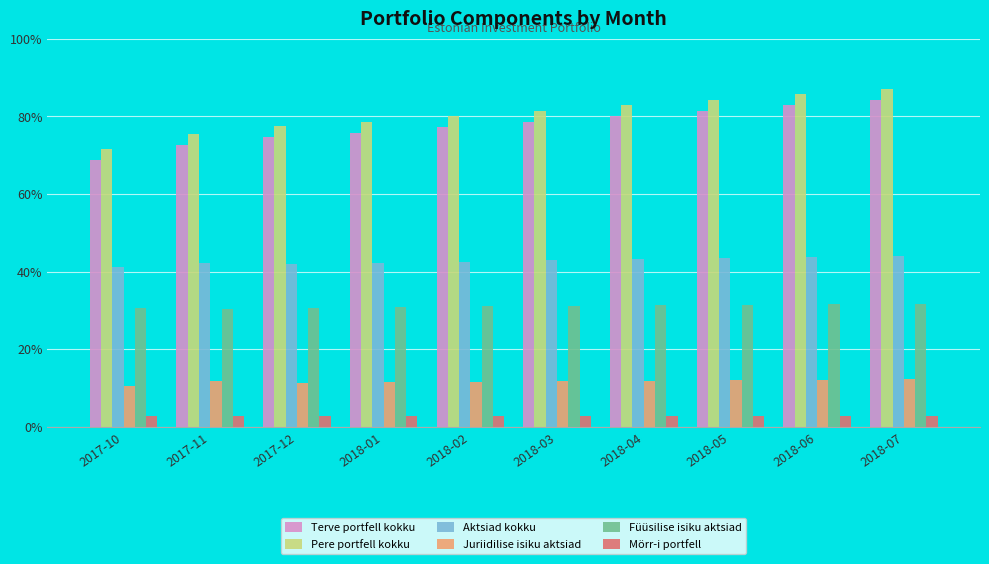

What are all the series names shown in the legend?

Terve portfell kokku, Pere portfell kokku, Aktsiad kokku, Juriidilise isiku aktsiad, Füüsilise isiku aktsiad, Mörr-i portfell